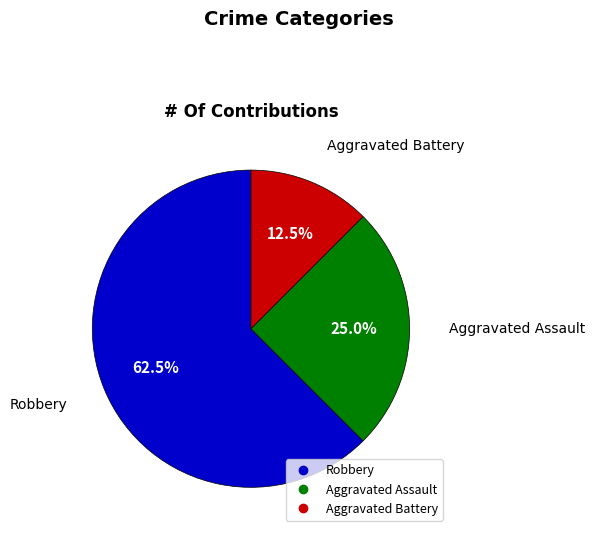

To the nearest percent, what is the average slice percentage?

33%